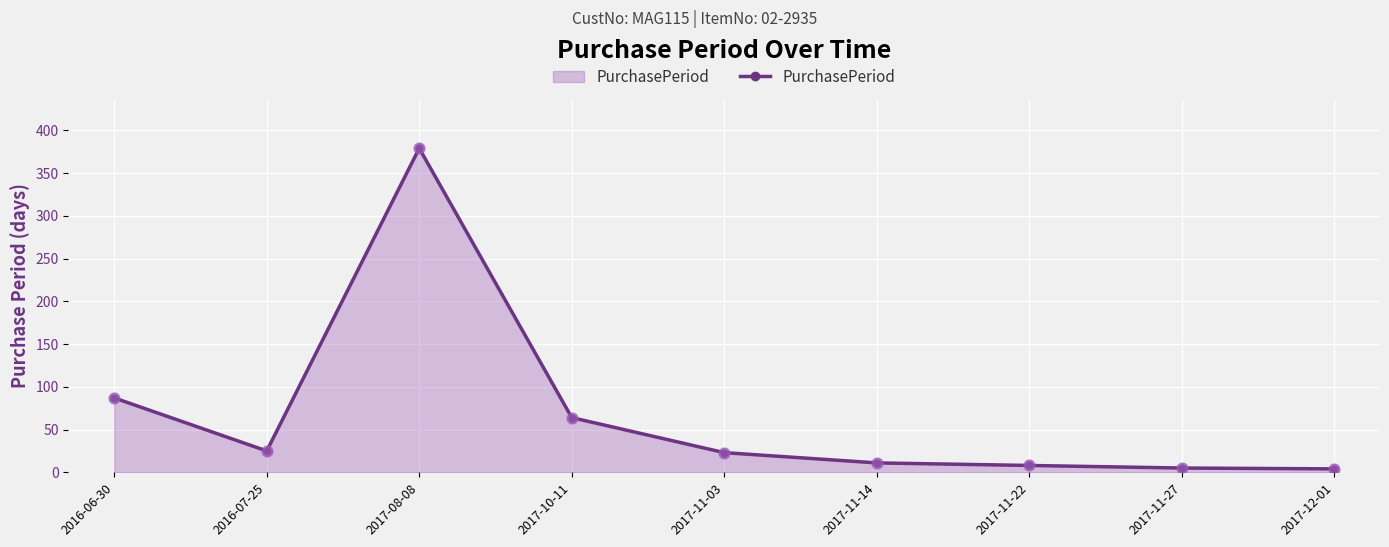

Approximately how many times larger is the value at 2016-07-25 compared to 2017-08-08?

0.1